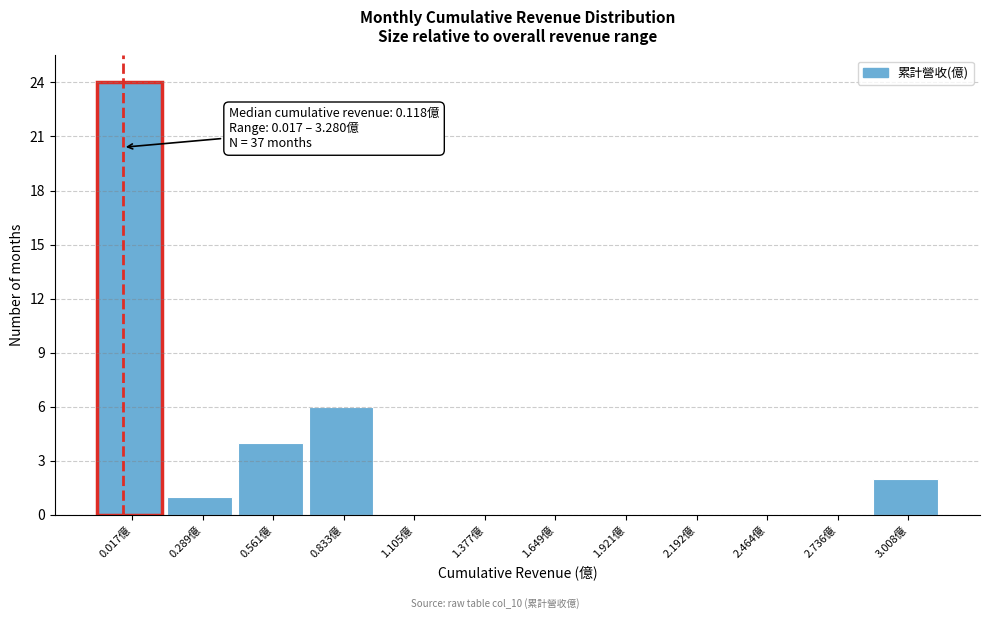

Reading left to right, what are all the values shown in this chart?

0.017億=24	0.289億=1	0.561億=4	0.833億=6	1.105億=0	1.377億=0	1.649億=0	1.921億=0	2.192億=0	2.464億=0	2.736億=0	3.008億=2